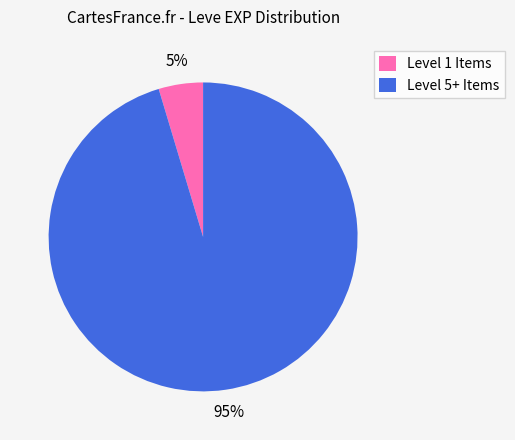

To the nearest percent, what is the combined percentage of Level 1 Items and Level 5+ Items?

100%